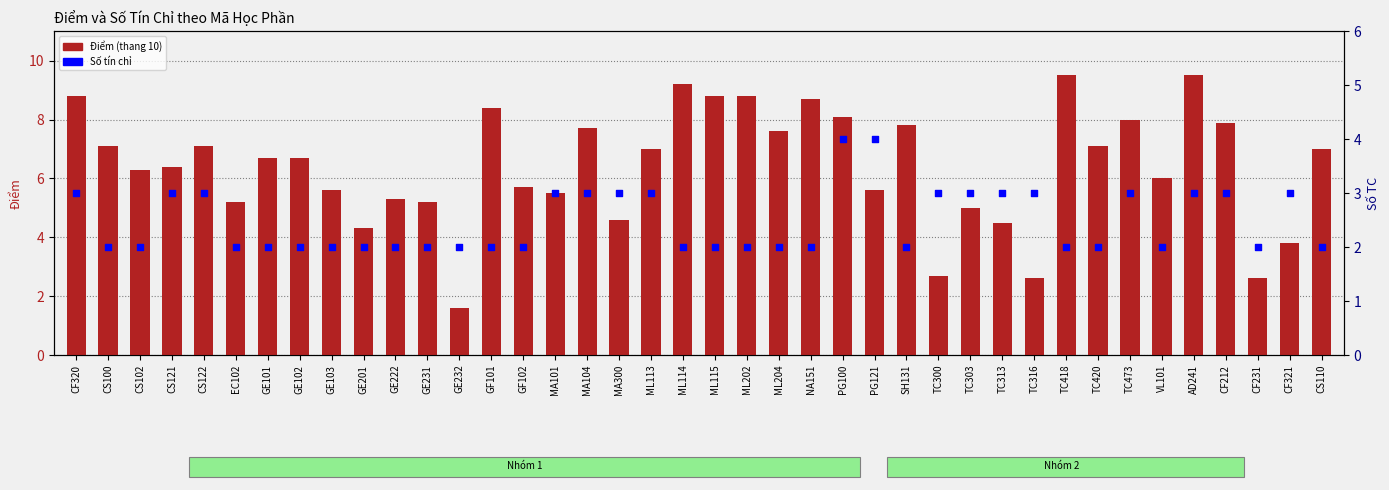

Which series reaches the minimum Y coordinate?

Điểm